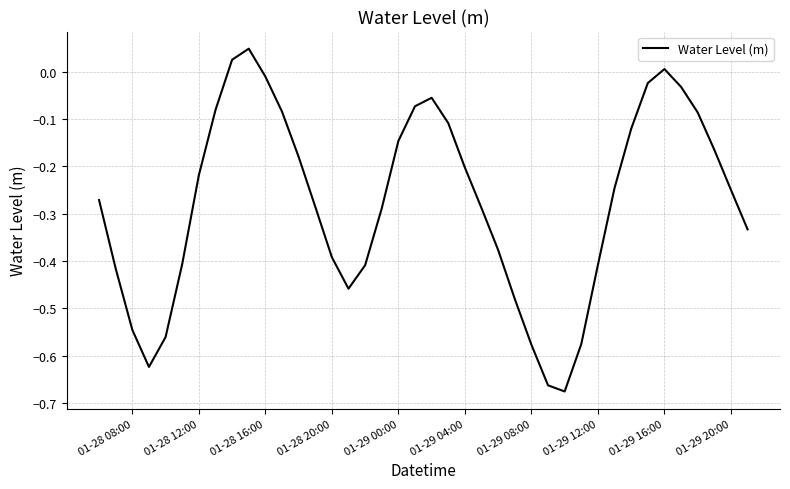

Is this an area chart (filled region under the line)?

No